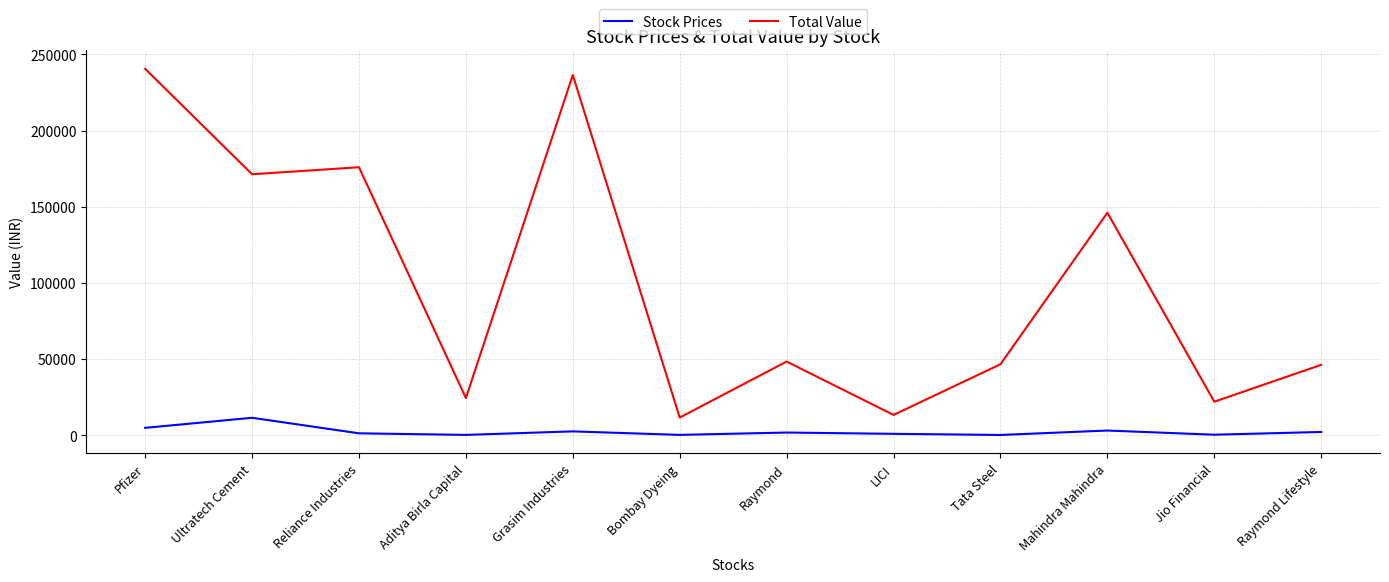

At which category does Total Value reach its first local peak?

Reliance Industries